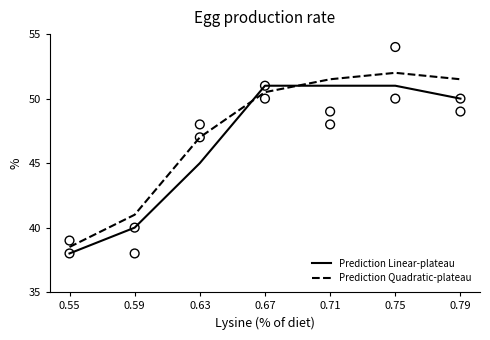

Which series reaches the minimum Y coordinate?

Prediction Linear-plateau